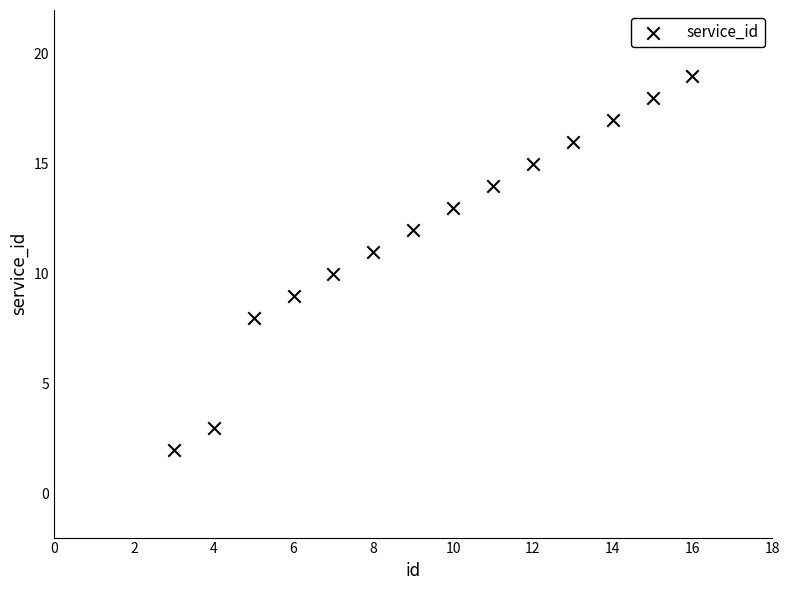

What is the range of X values (max minus min)?

13